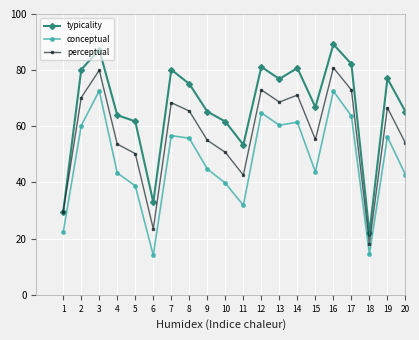

True or false: conceptual and perceptual intersect in this chart.

False